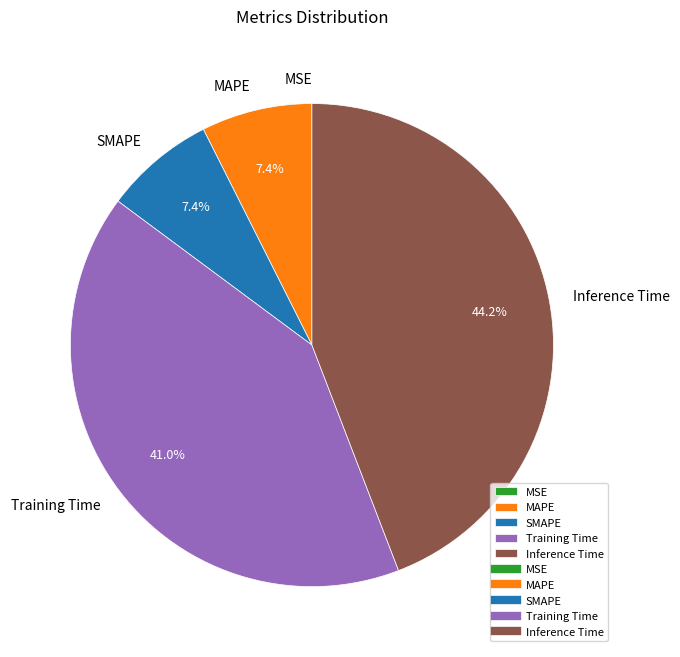

To the nearest percent, what percentage of the pie is Inference Time?

44%